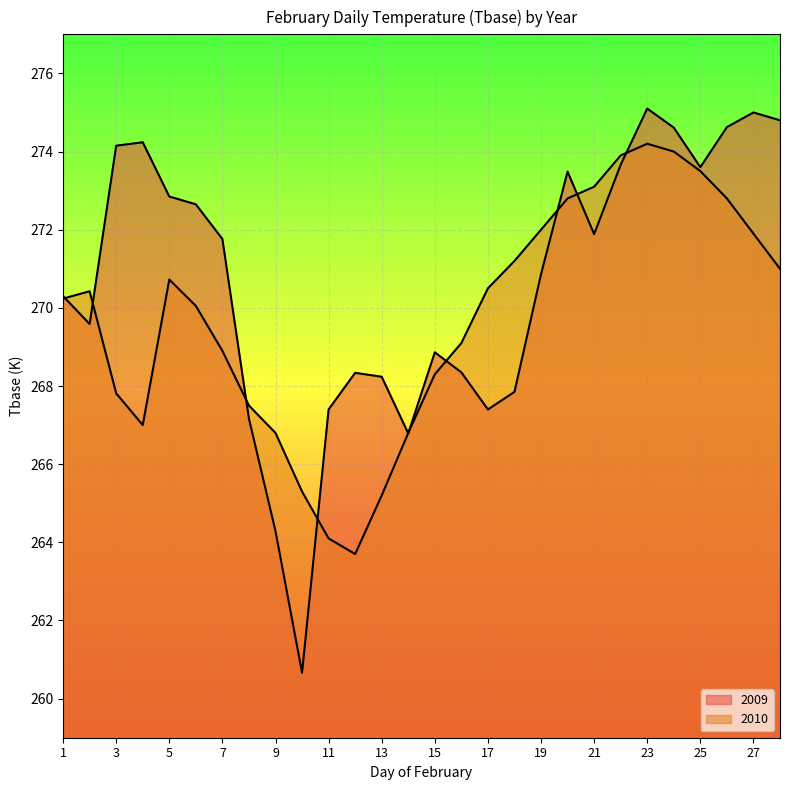

How many lines are shown in the chart?

2